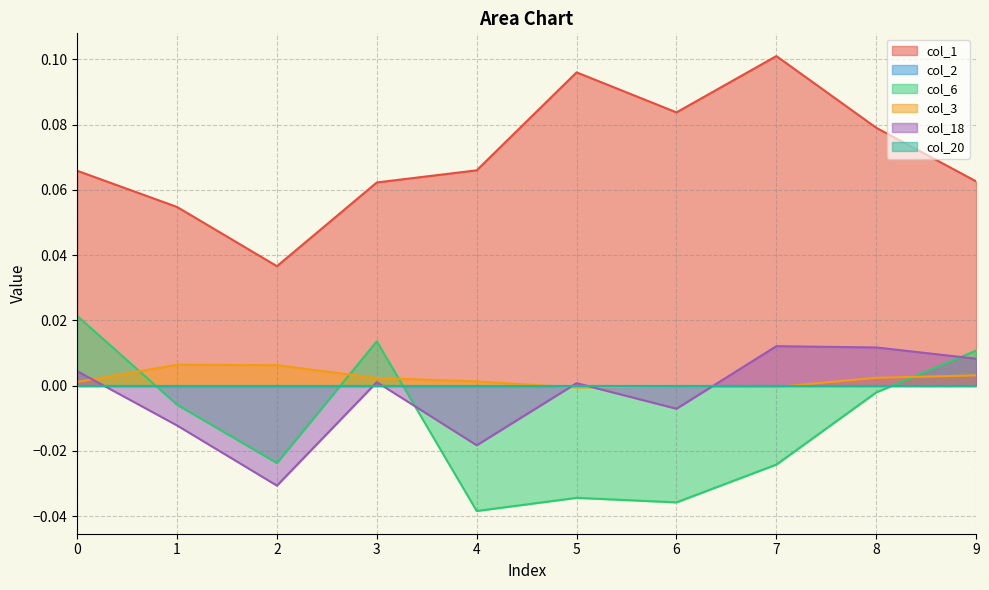

Where is col_6 nearest to the value 0?

8